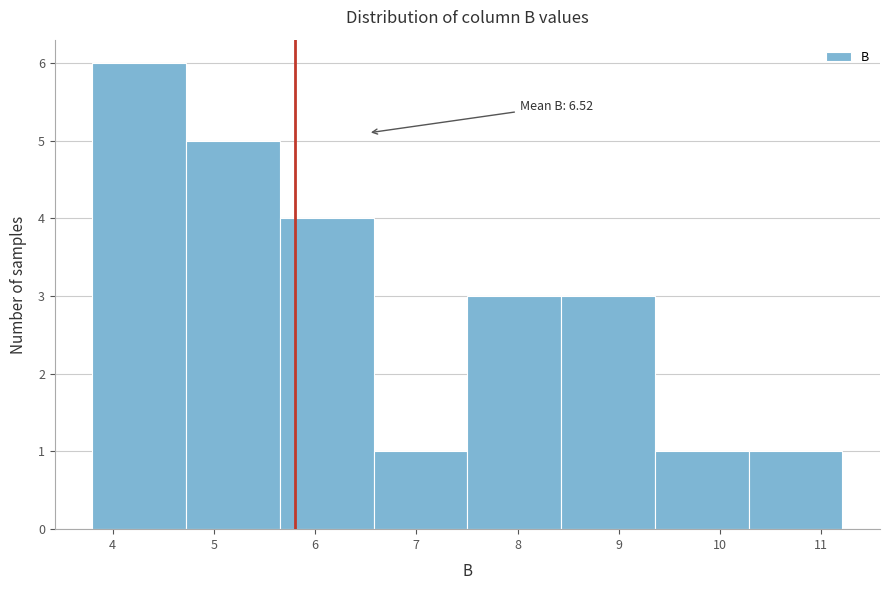

Which range on the x-axis has the tallest bar?

3.8 to 4.7